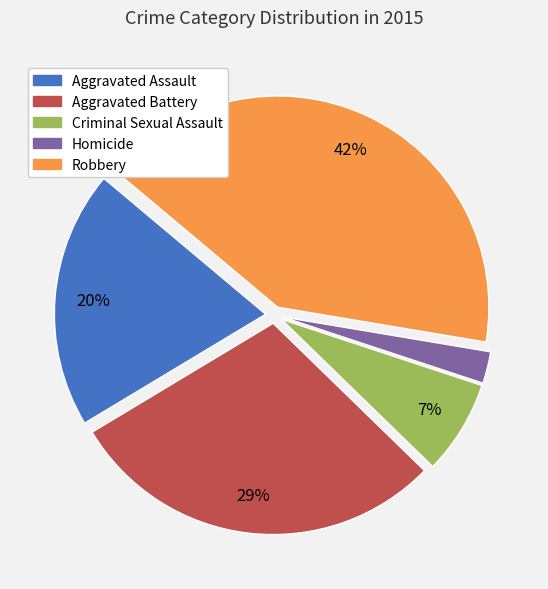

How many segments does this pie chart have?

5